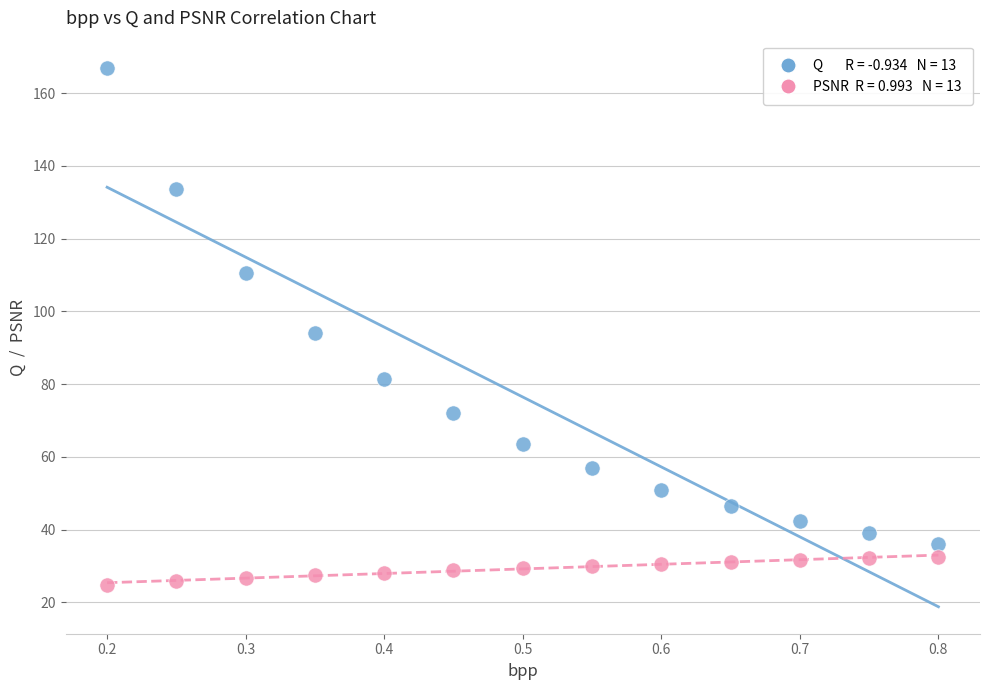

Across all data points, what is the range of X values (max minus min)?

0.6